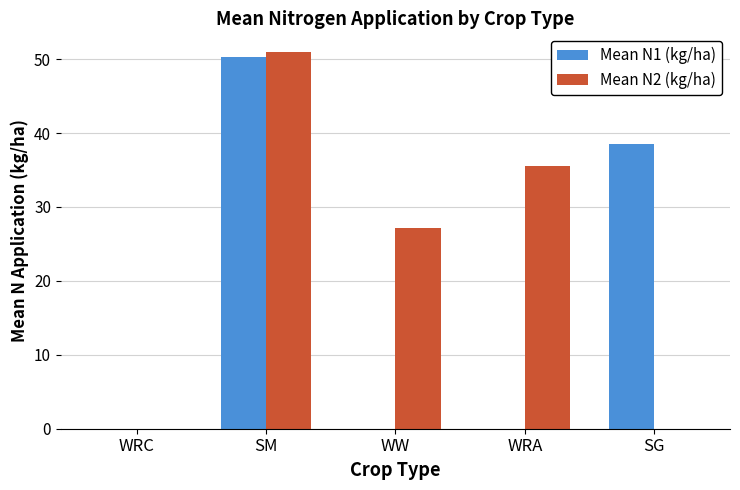

At which category is the sum across all series the highest?

SM